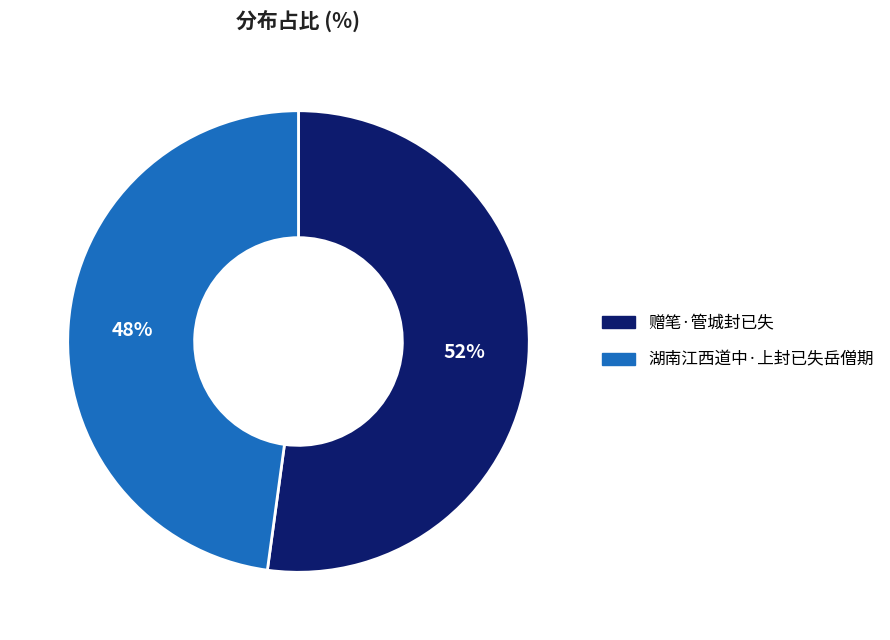

Is there any slice that represents more than half of the pie?

Yes